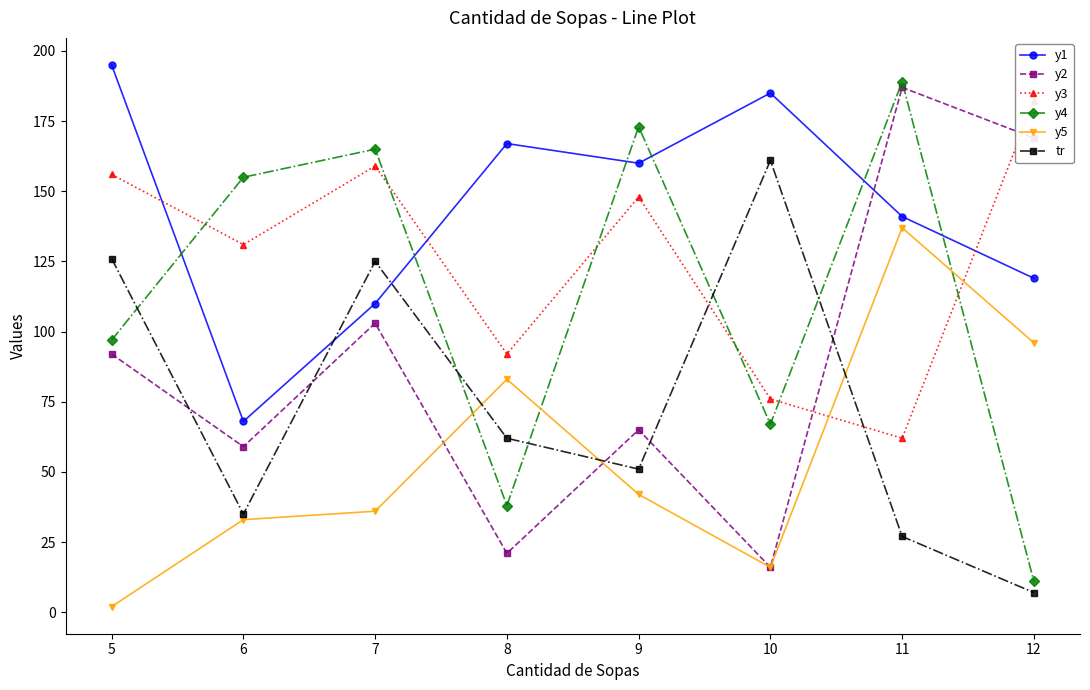

What is the maximum value for y3?

182